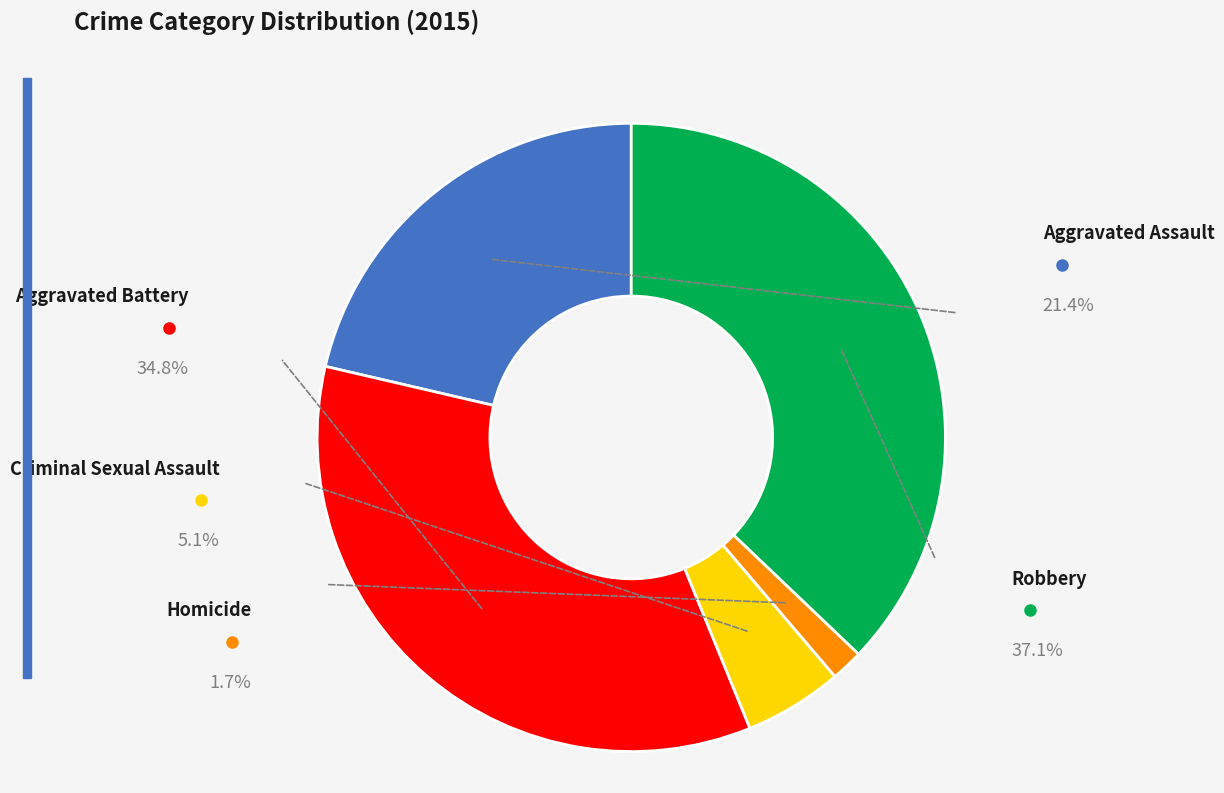

True or false: Aggravated Assault accounts for 36% of the total.

False